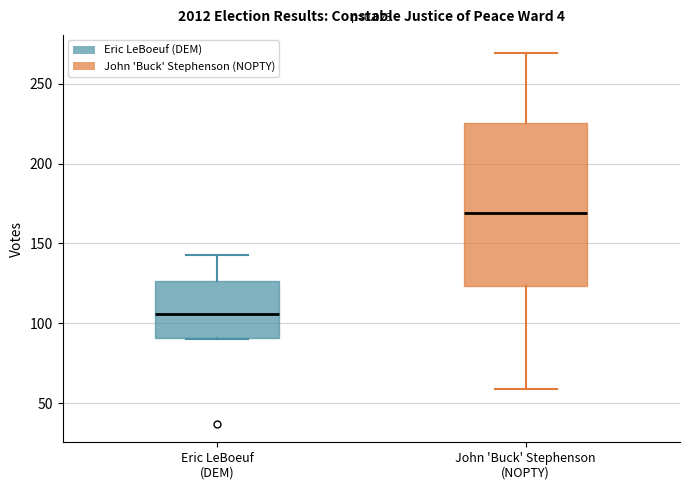

Comparing the boxes themselves (not the whiskers), which one is the tallest?

John 'Buck' Stephenson (NOPTY)